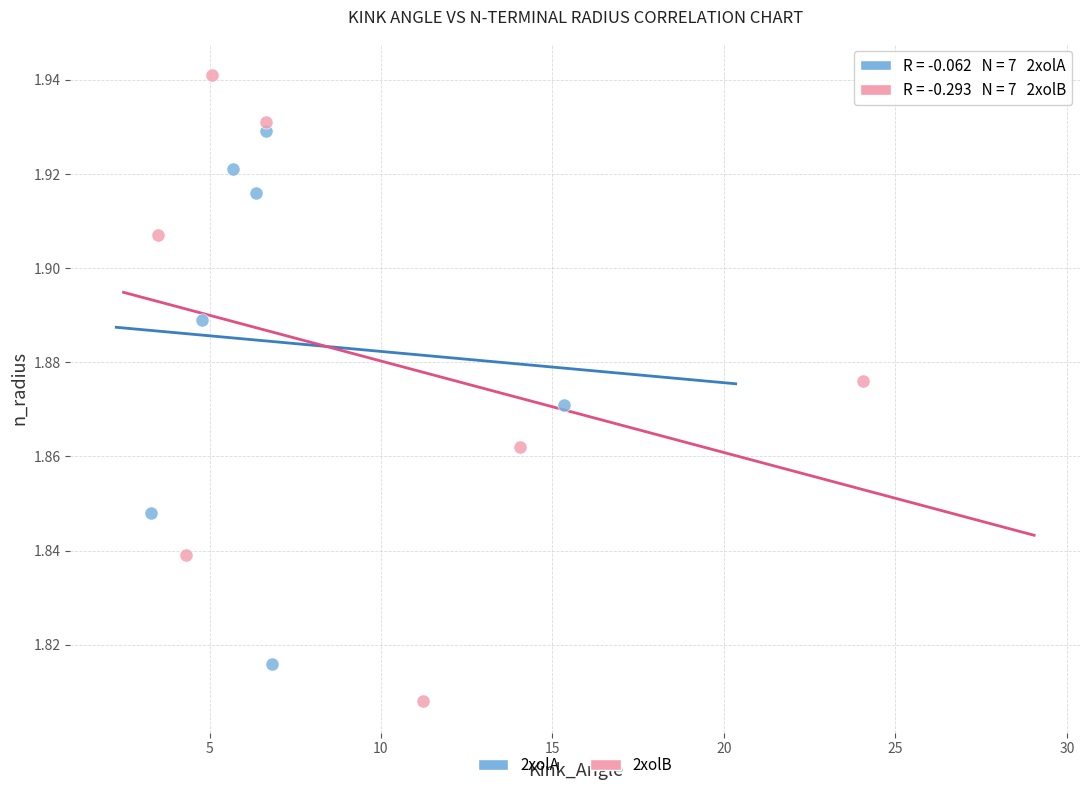

Which series reaches the maximum Y coordinate?

2xolB